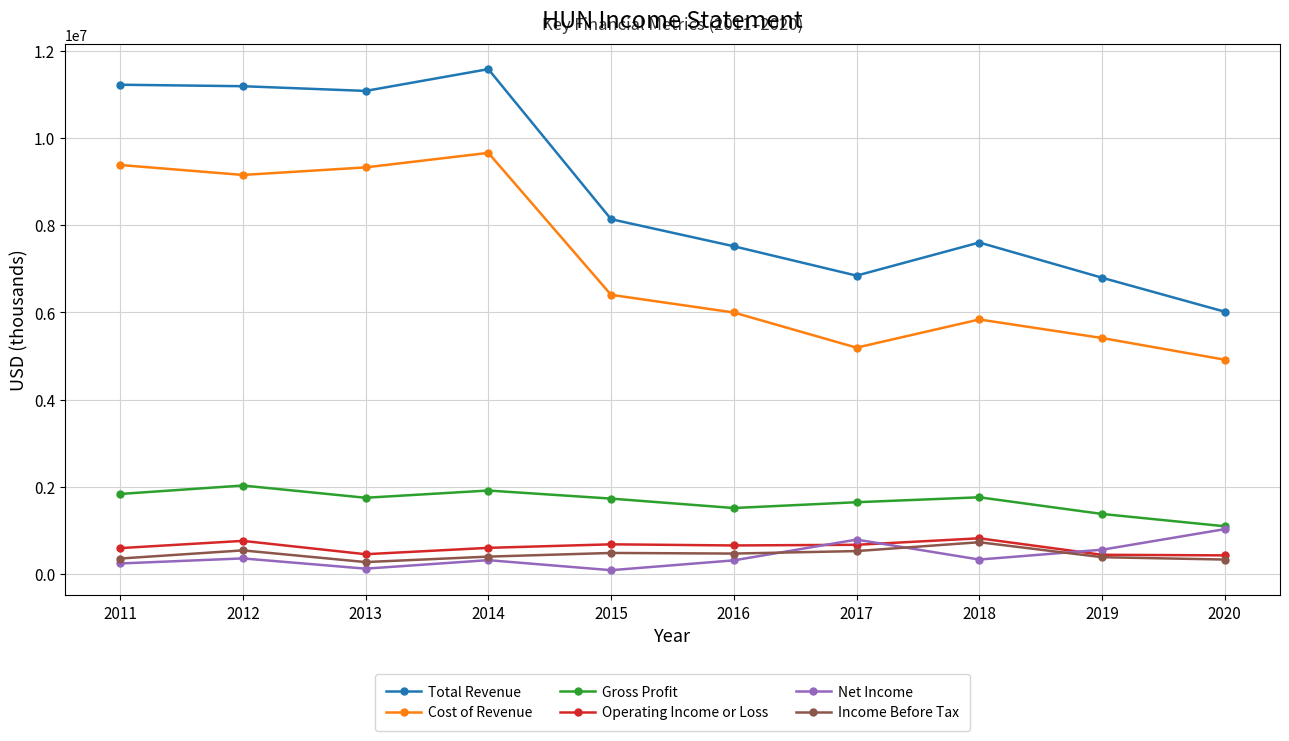

True or false: Net Income and Operating Income or Loss cross at least once.

True